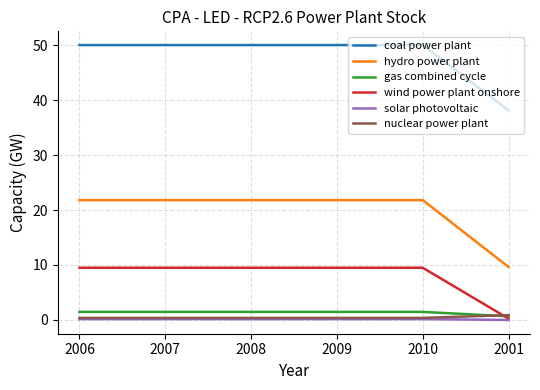

Is it true that nuclear power plant equals 0.4 at 2009?

True